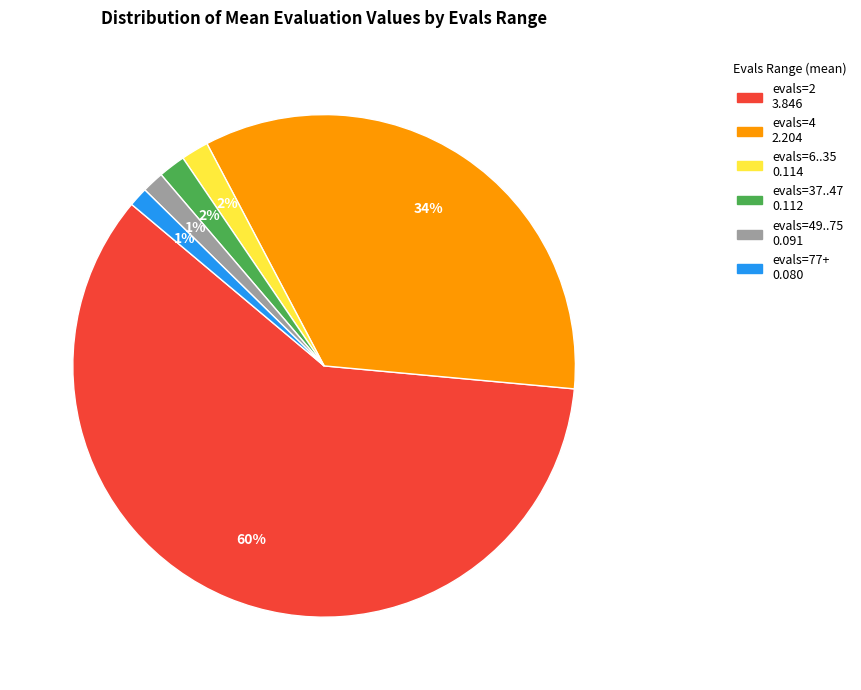

Count the number of slices in the pie.

6